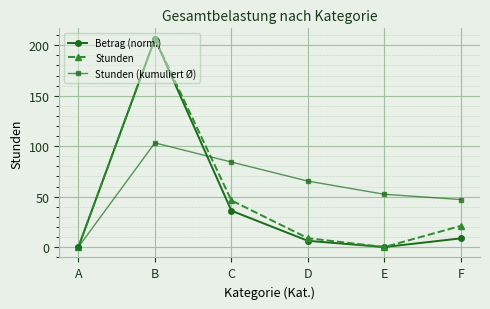

At F, list the series in order from largest to smallest.

Stunden (kumuliert Ø), Stunden, Betrag (norm.)